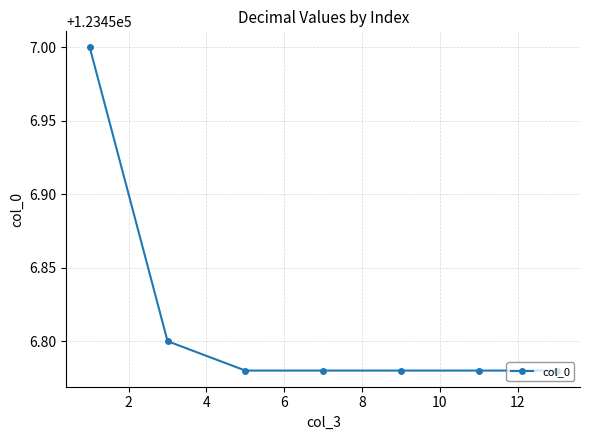

What is the greatest value displayed?

123457.0